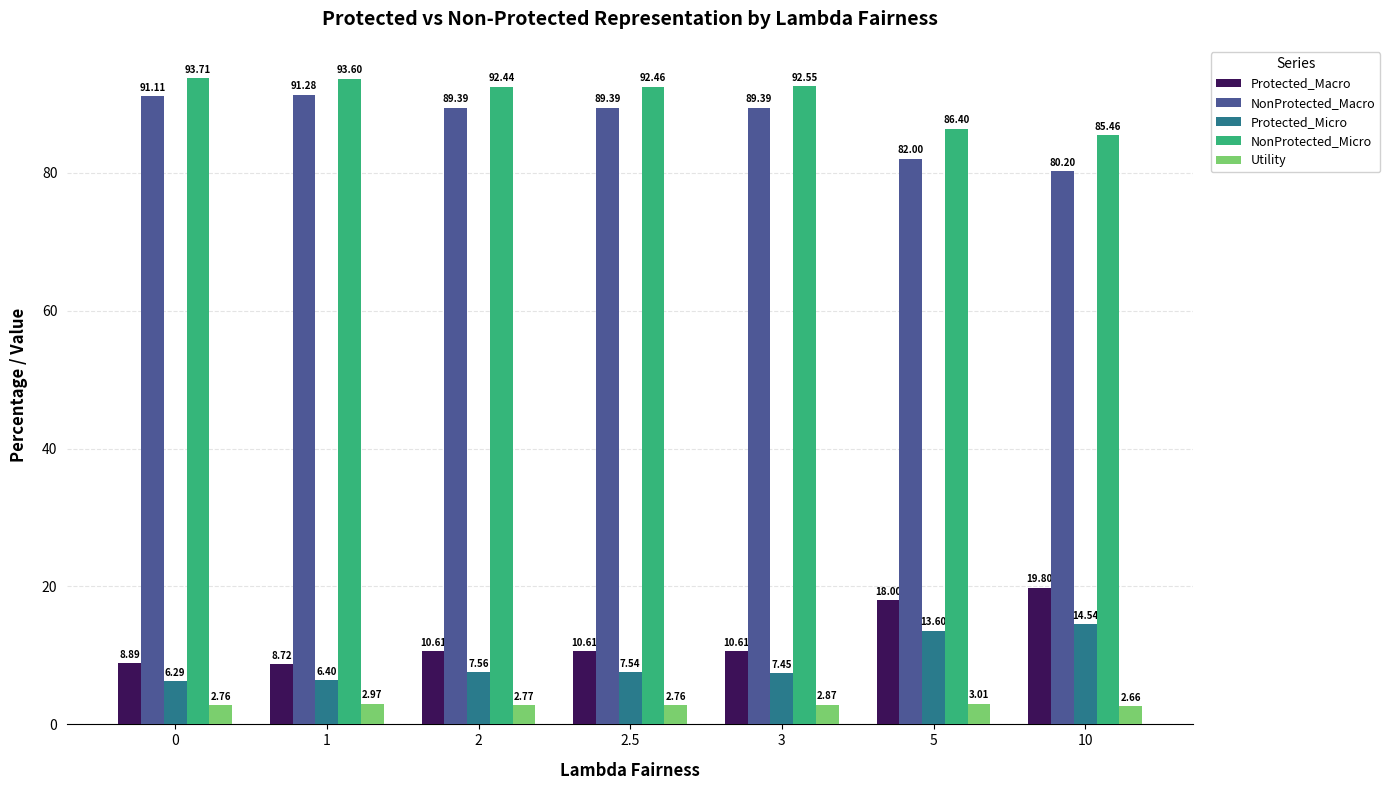

List the series in order of their peak value, lowest first.

Utility, Protected_Micro, Protected_Macro, NonProtected_Macro, NonProtected_Micro